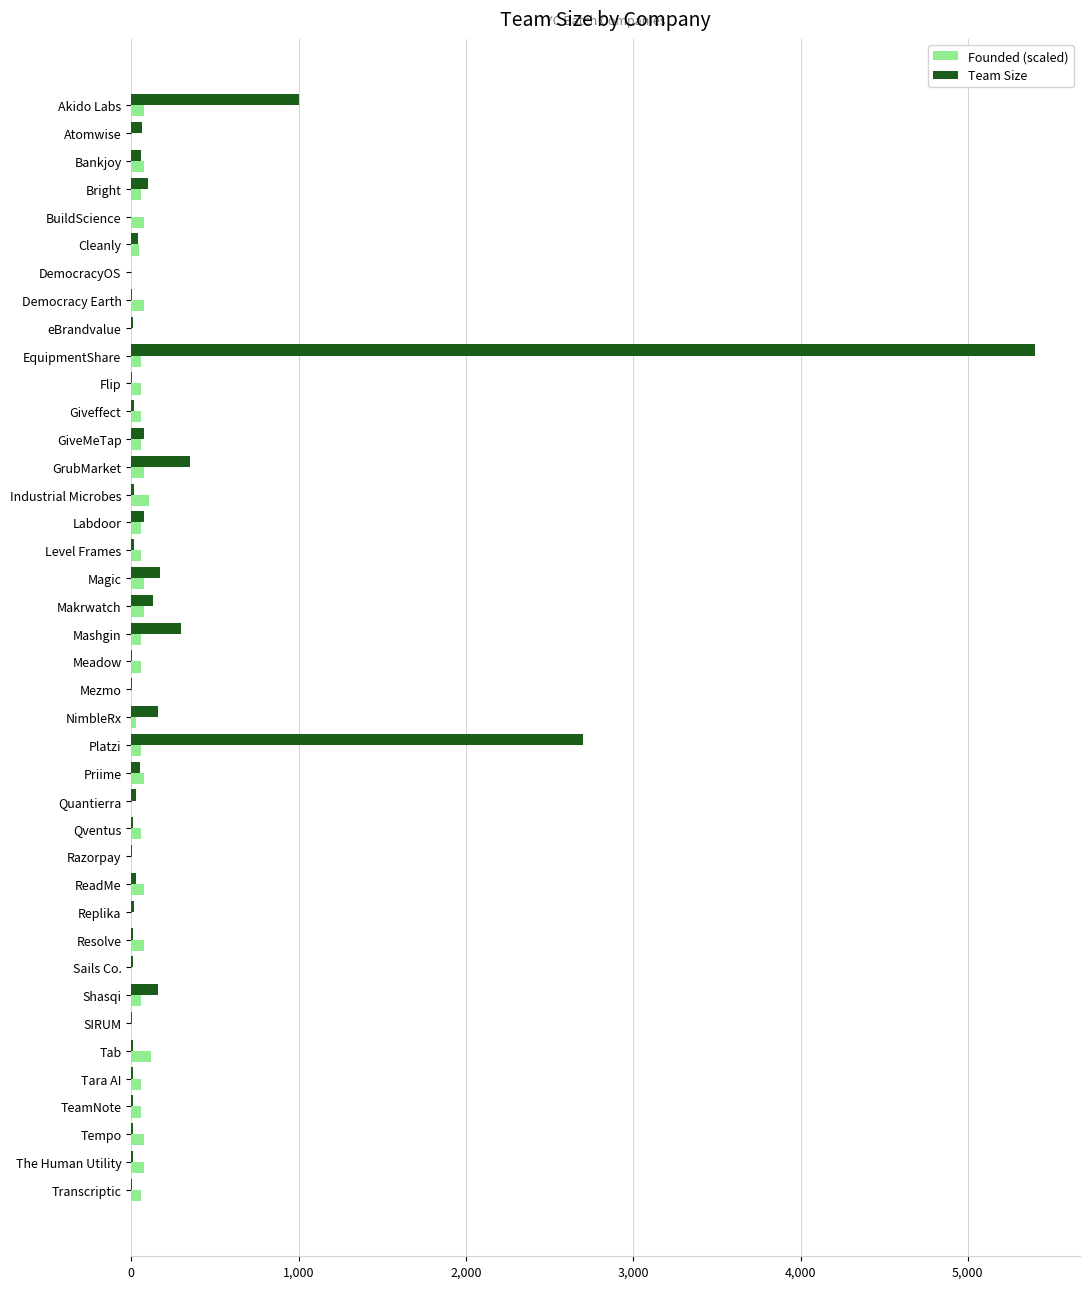

Is it true that Team Size equals 1729 at Akido Labs?

False